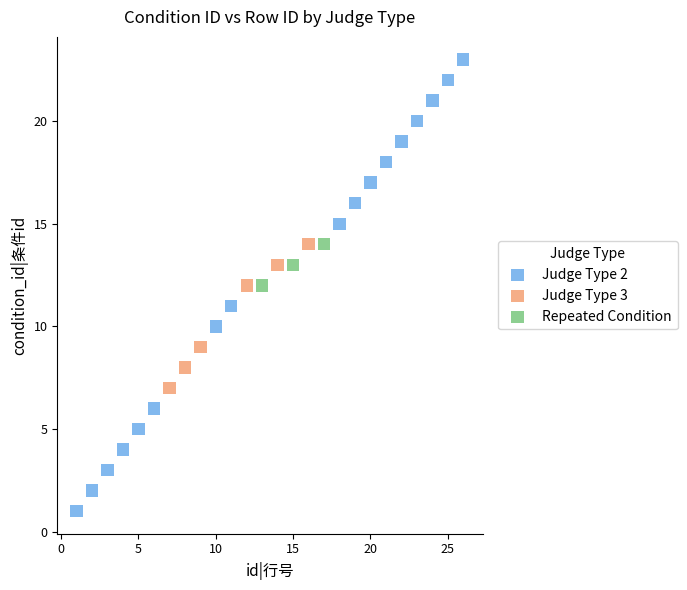

Which series has the largest Y range (max minus min)?

Judge Type 2